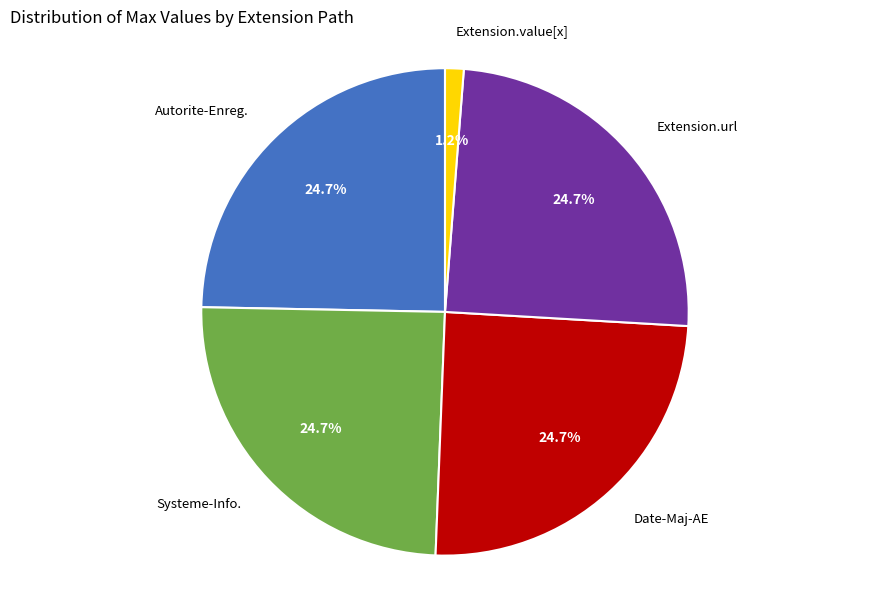

Is there any slice that represents more than half of the pie?

No